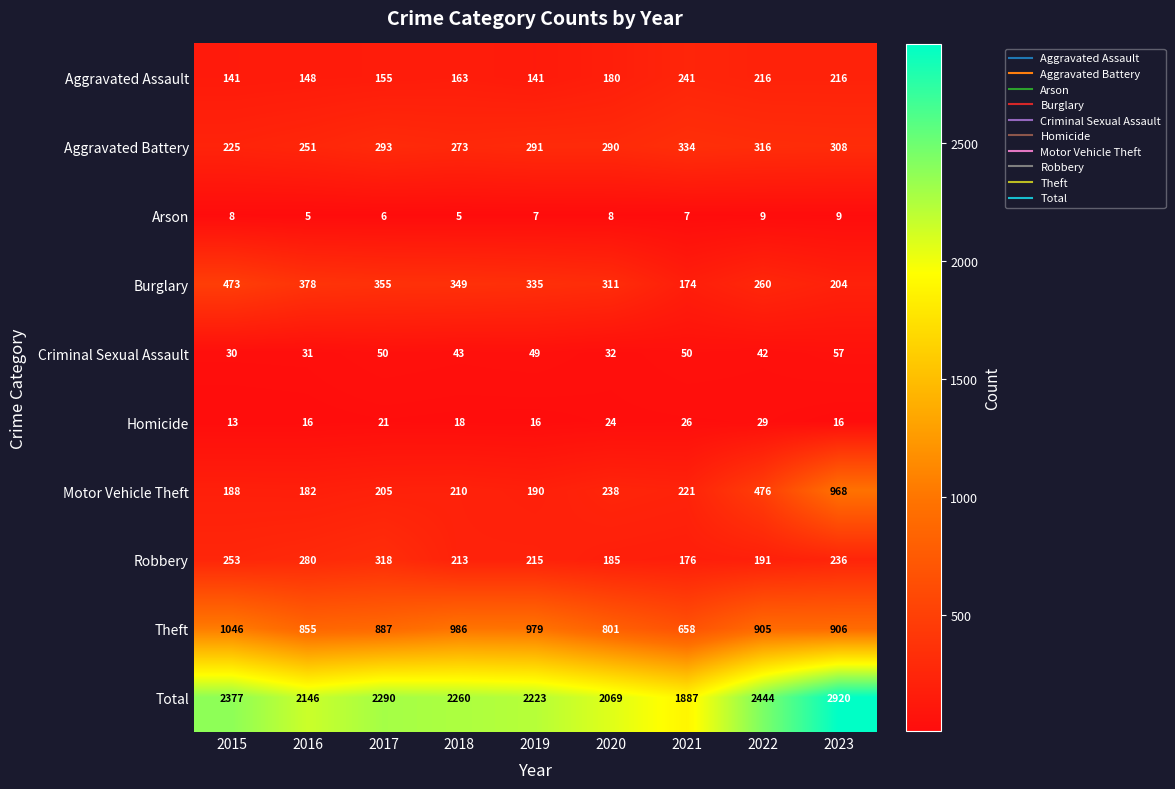

Which series changed the most between 2015 and 2019?

Total